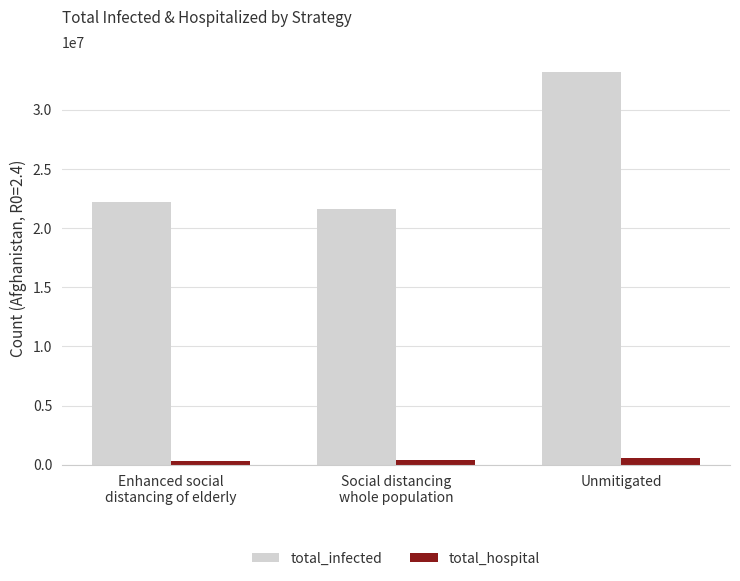

Which category has the highest value across all series?

Unmitigated